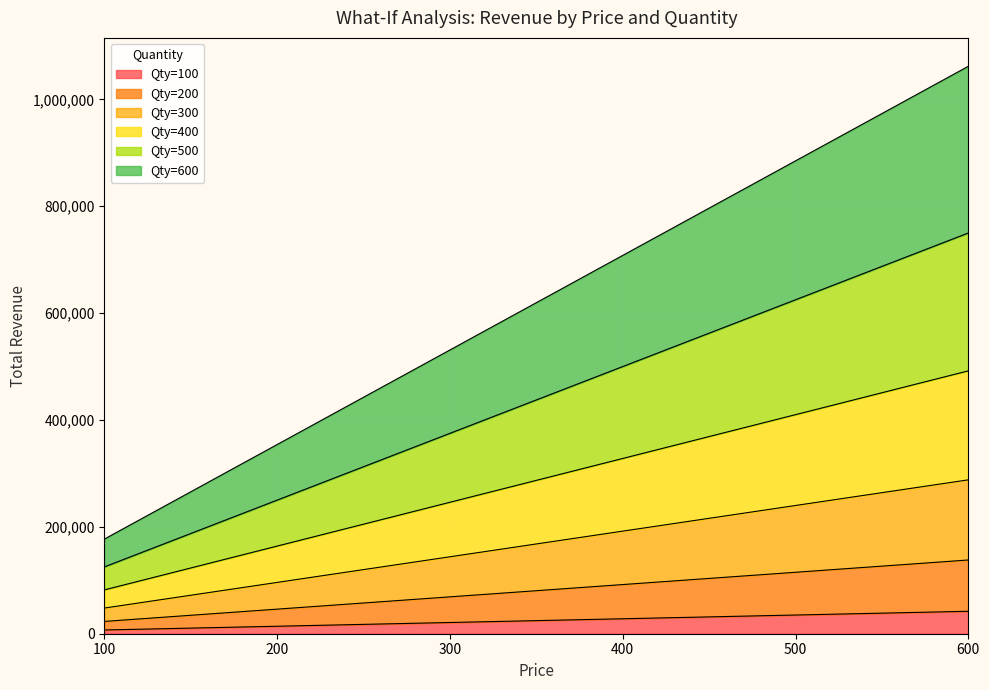

True or false: Qty=400 and Qty=100 intersect in this chart.

False